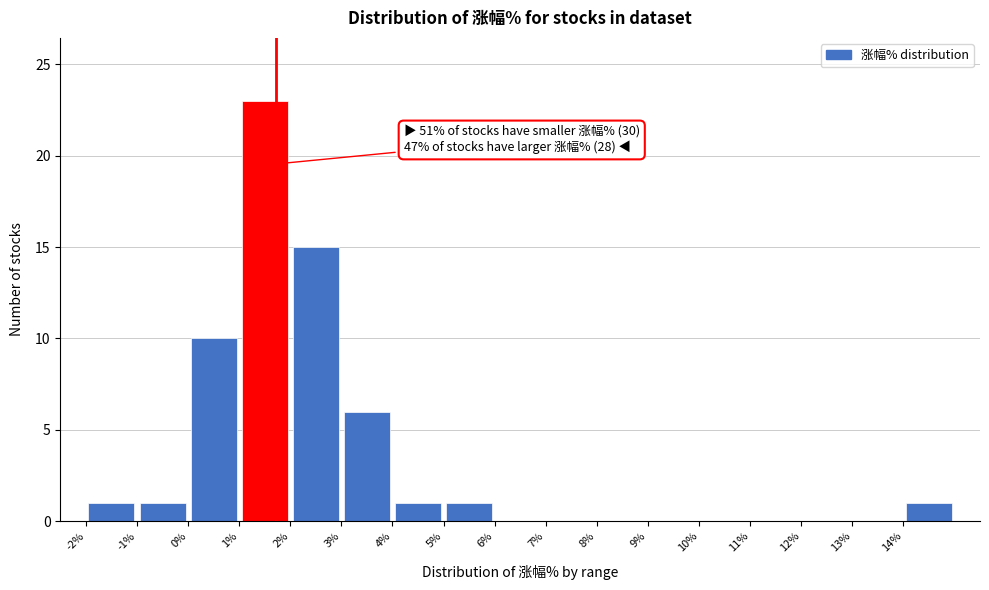

Over which range of the x-axis is the bar tallest?

1 to 2